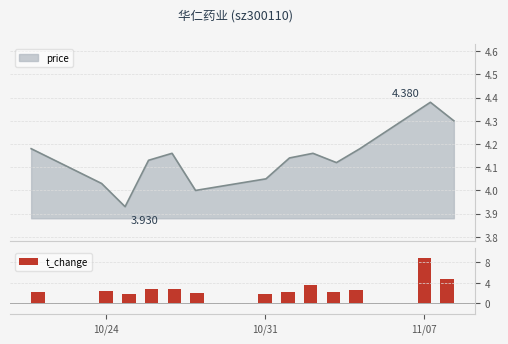

True or false: t_change has a value of 2.7 at 11/07.

False